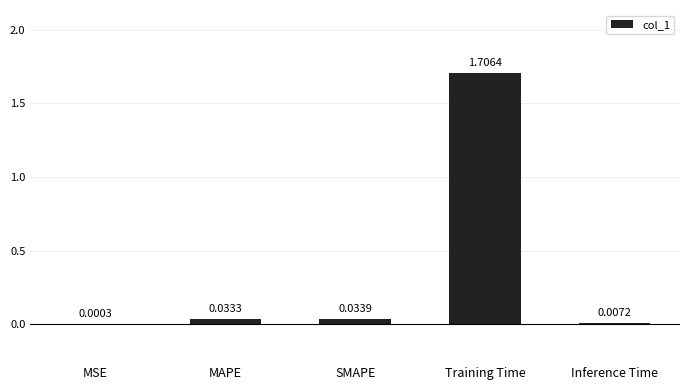

Where is the data nearest to the value 0?

MSE